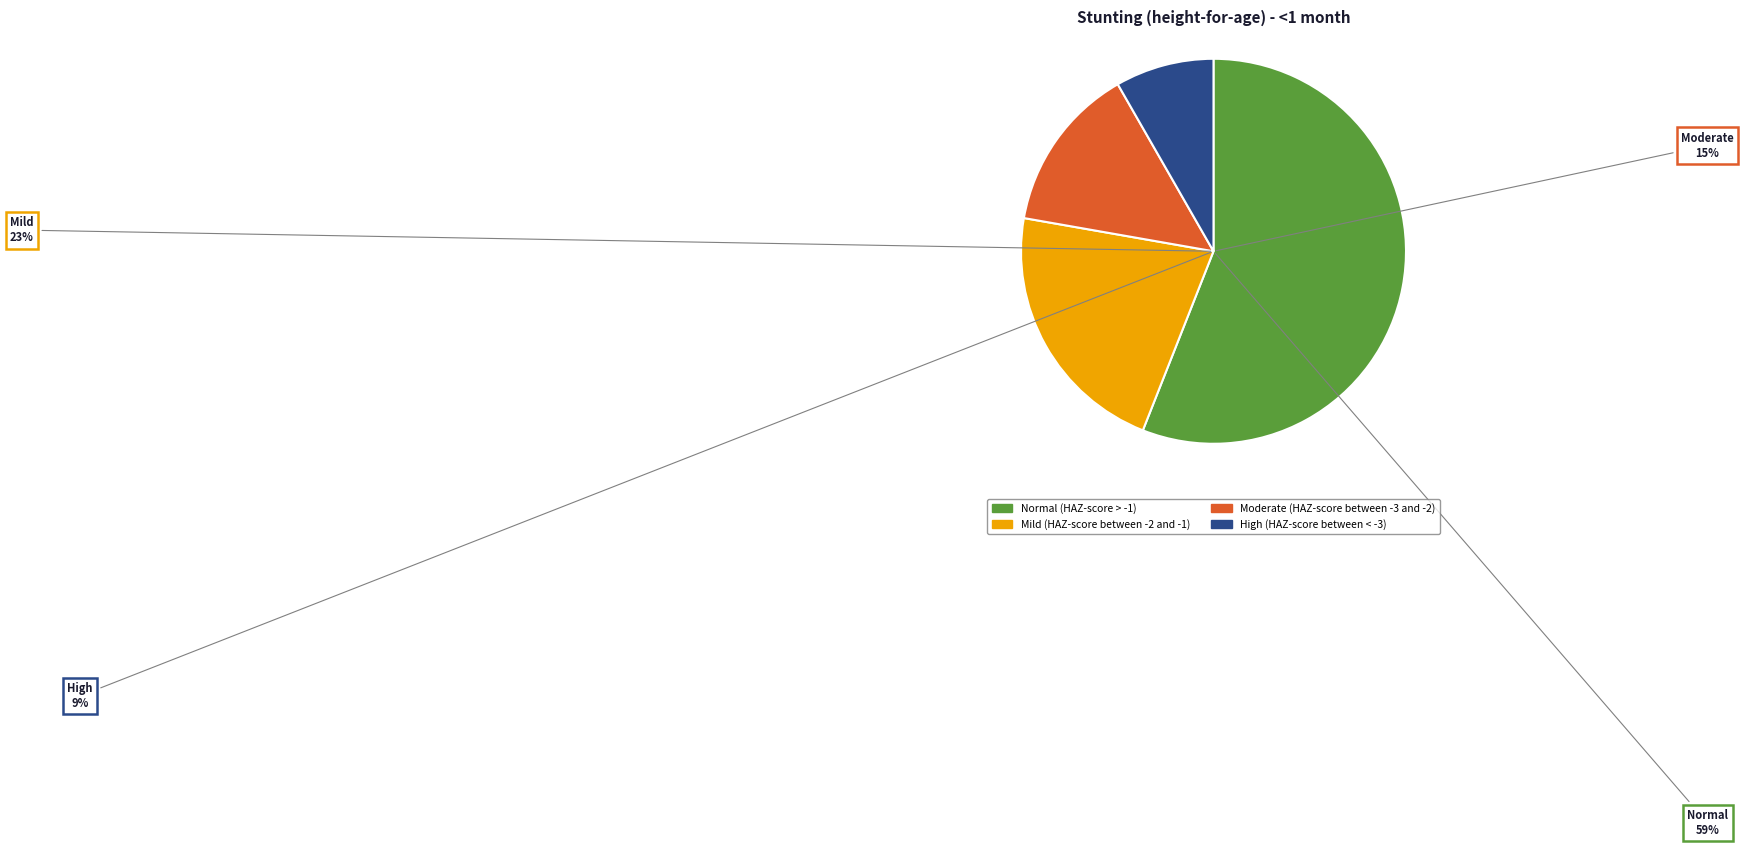

What percentage is NOT represented by High (HAZ-score between < -3)?

91.7%